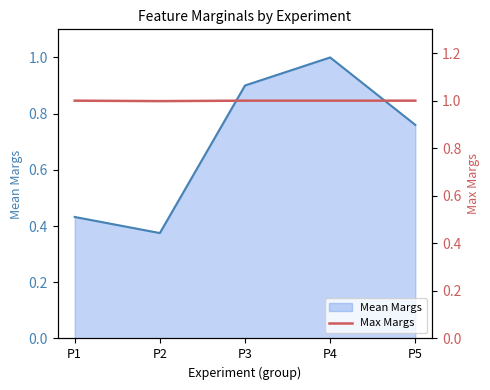

Where is Mean Margs nearest to the value 0?

P2